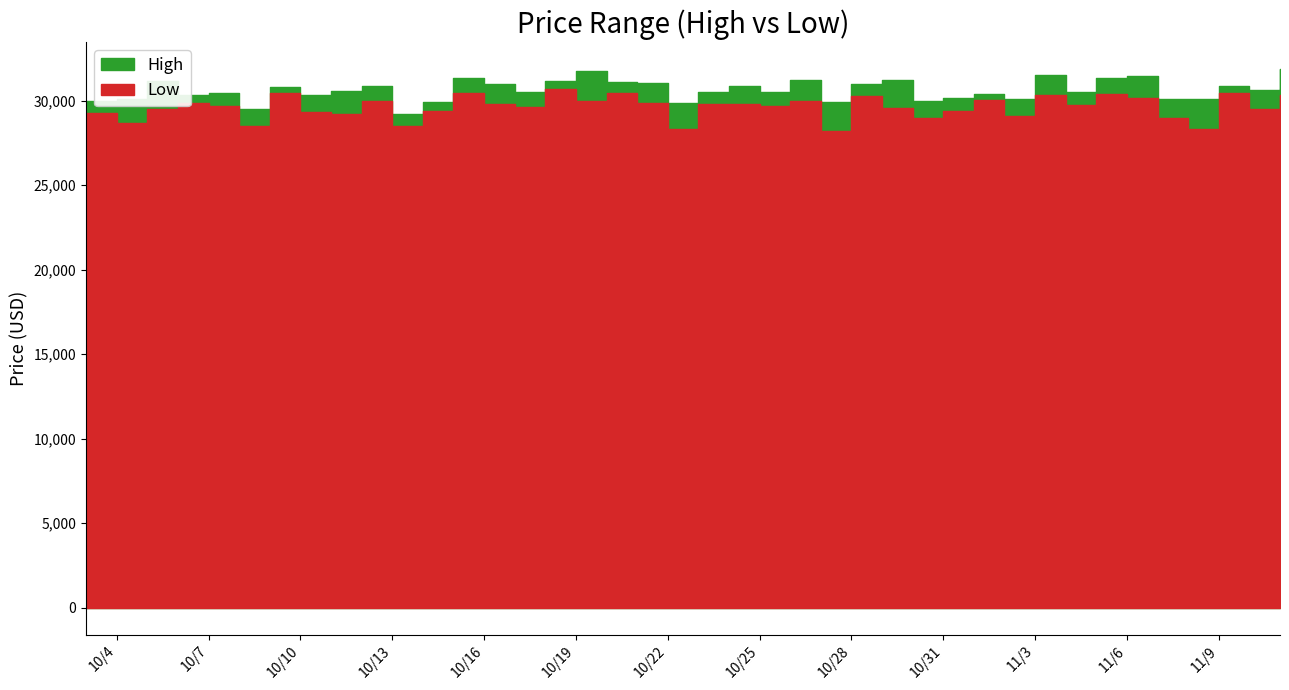

At how many categories does at least one series exceed 30658?

18